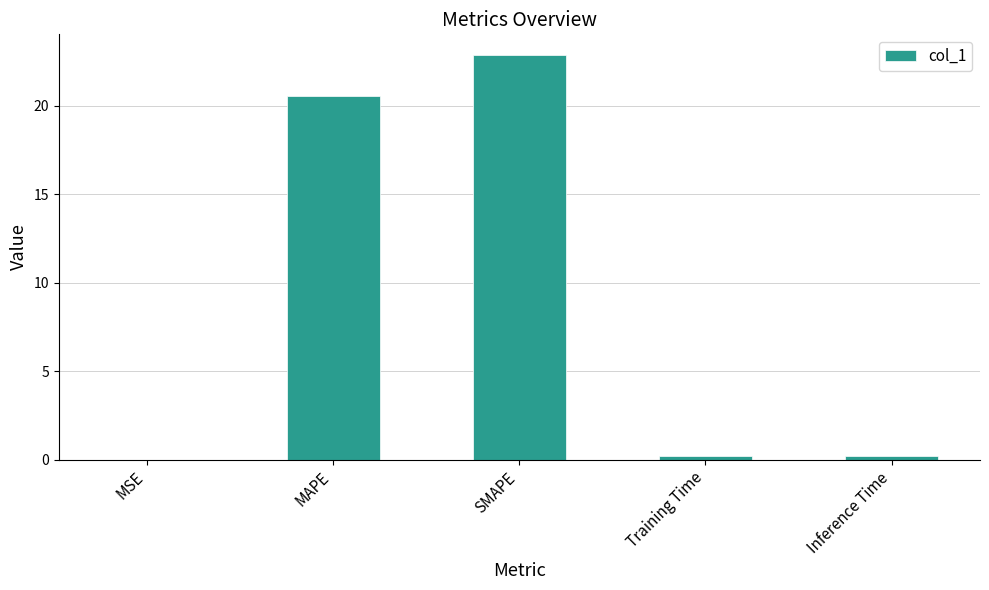

Which label corresponds to the largest value in the chart?

SMAPE